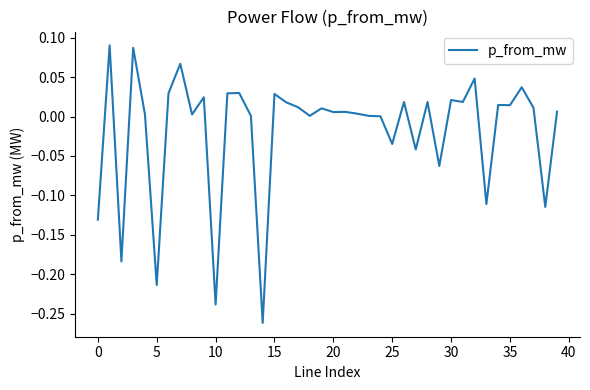

What is the difference between the maximum and minimum values?

0.4